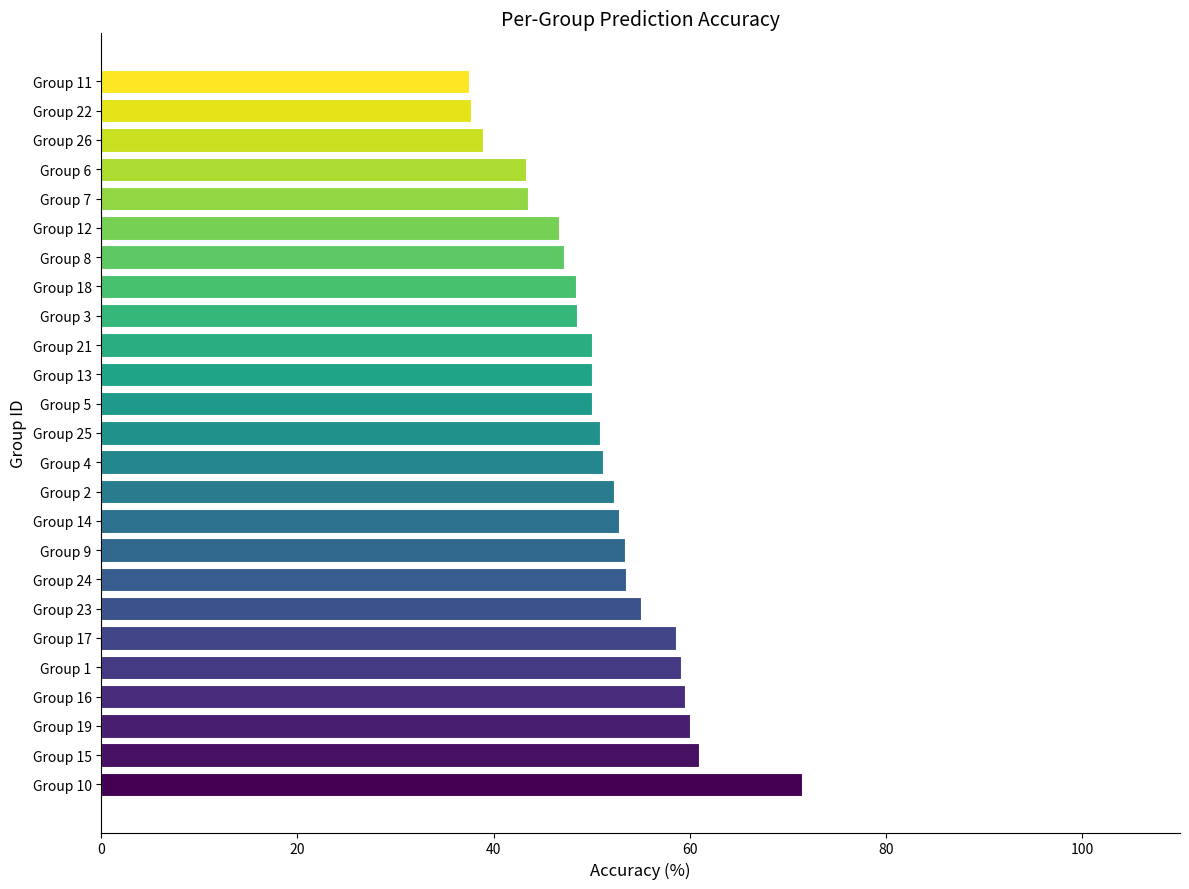

Which has a higher value, Group 1 or Group 6?

Group 1